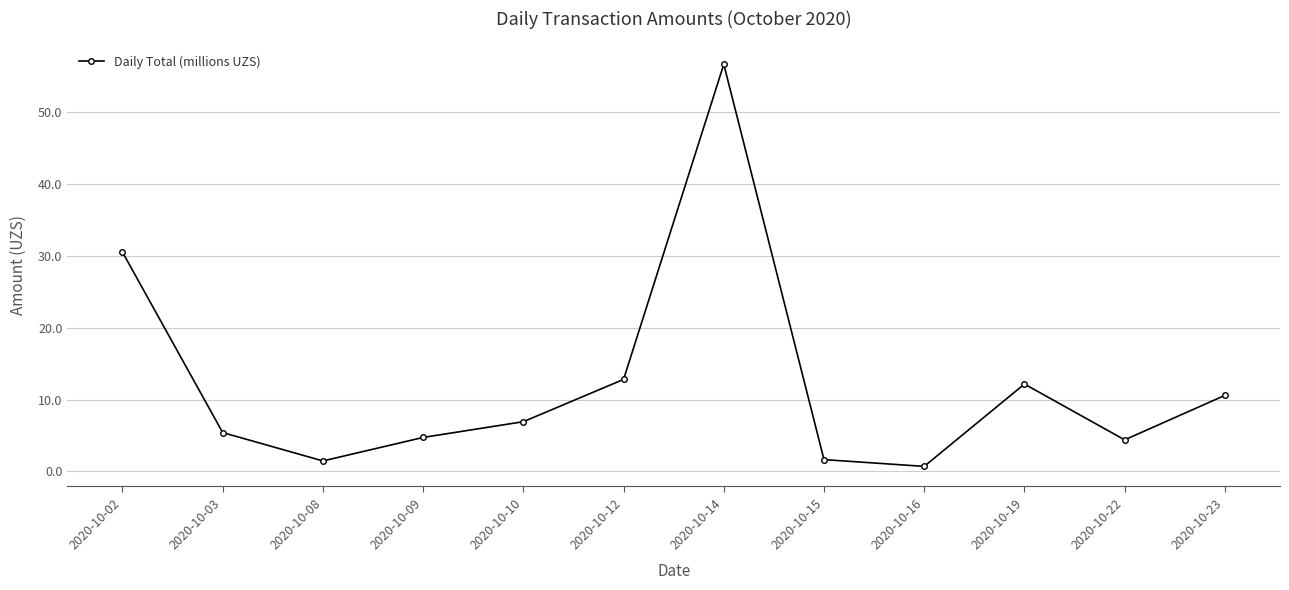

What is the change in value from 2020-10-15 to 2020-10-16?

-0.9